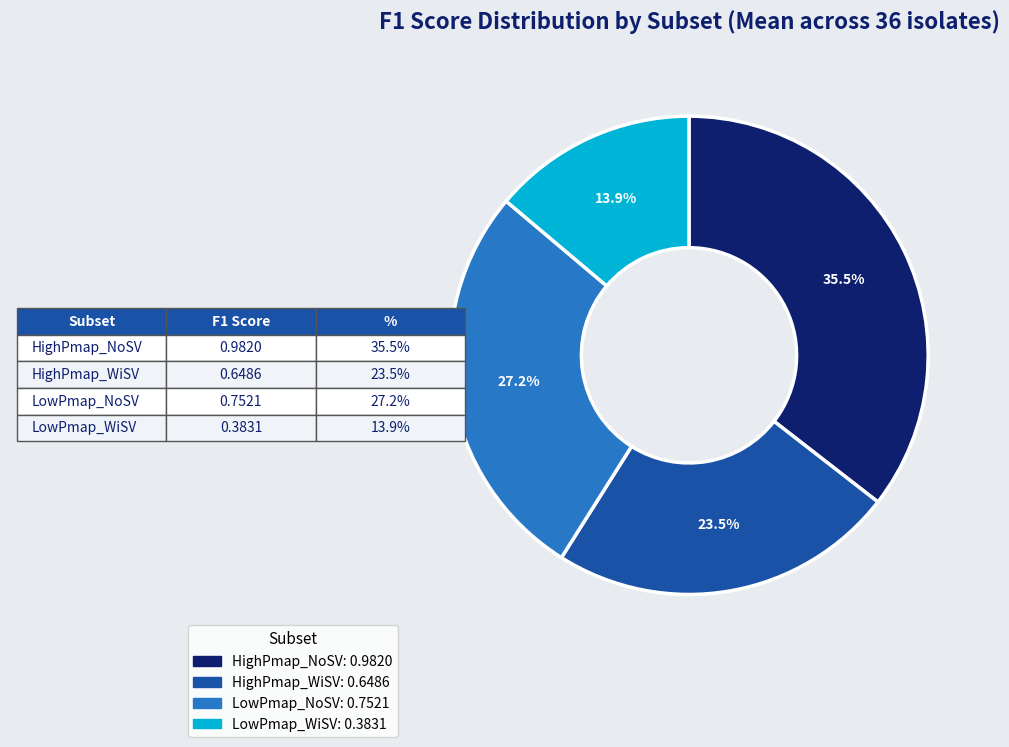

The LowPmap_NoSV slice represents 27% of the pie. True or false?

True